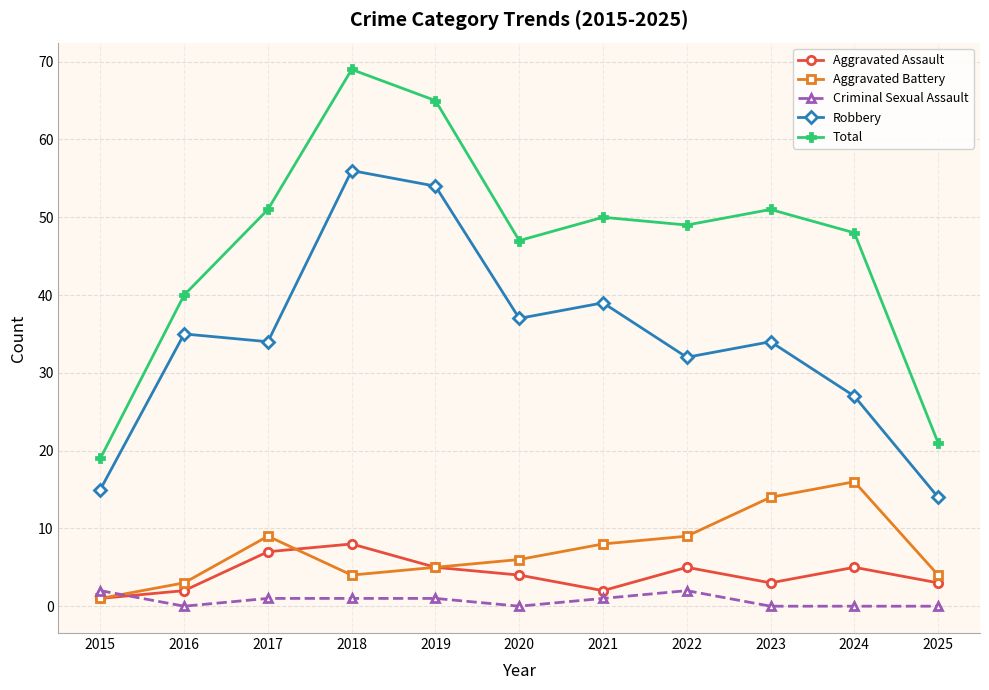

Does the chart display data point markers on the line(s)?

Yes